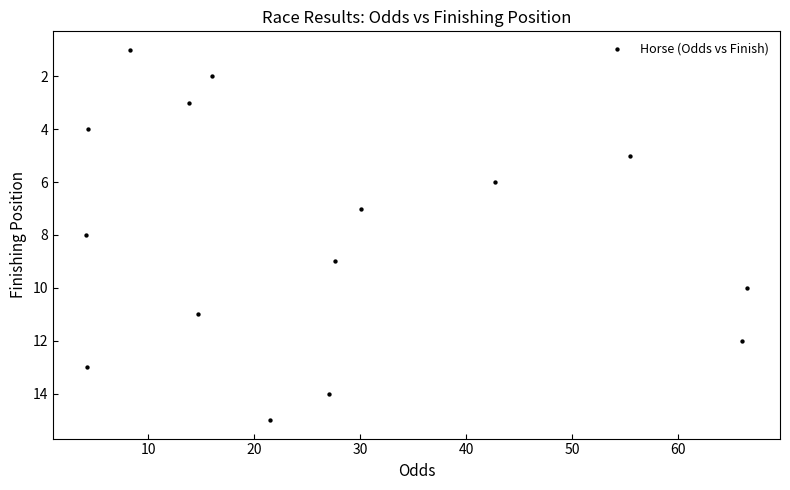

What is the range of Y values (max minus min)?

14